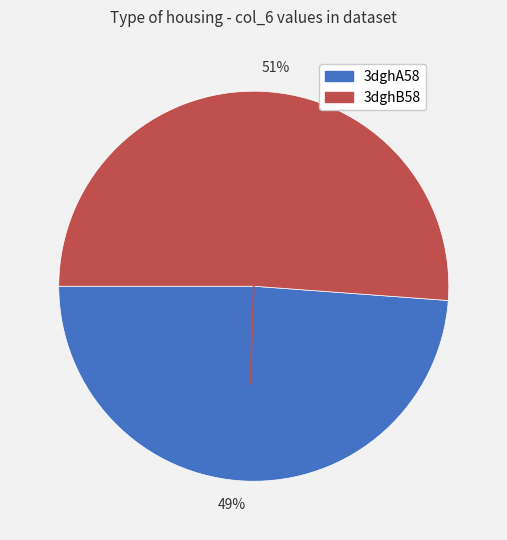

How many segments does this pie chart have?

2